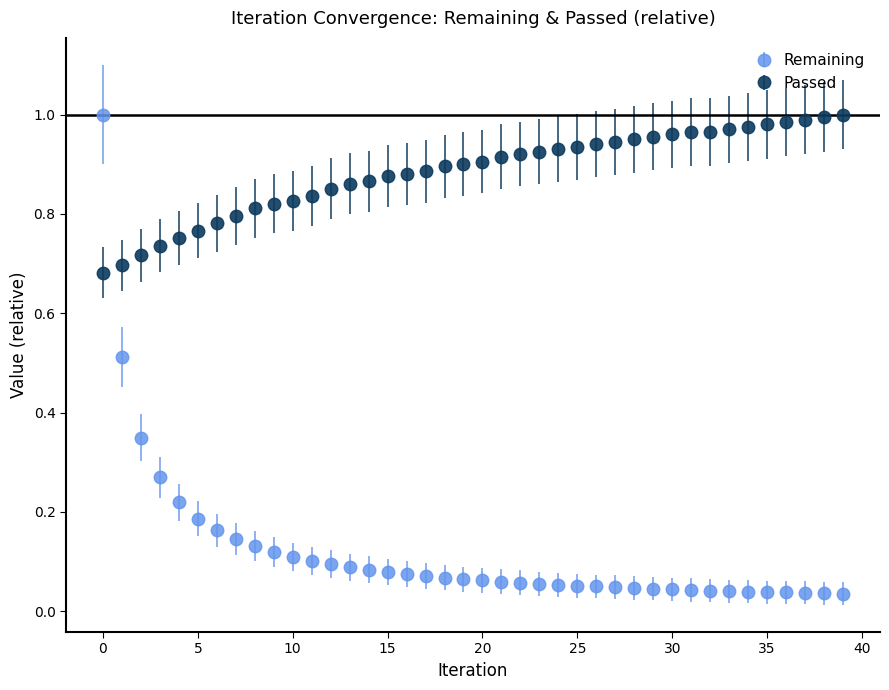

Which series has the largest total across all categories?

Passed